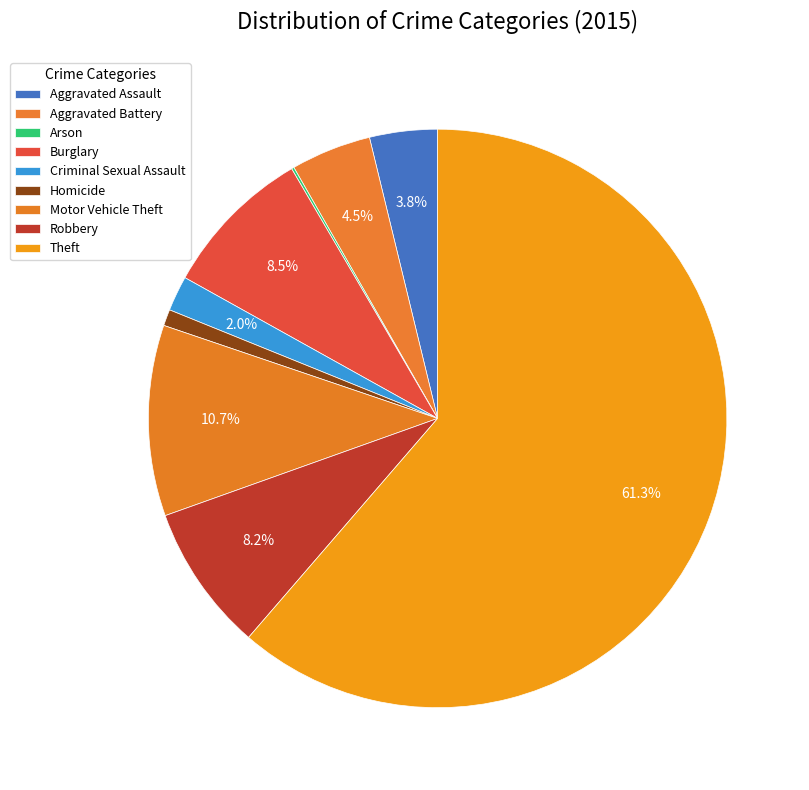

Which has a higher value, Theft or Aggravated Battery?

Theft